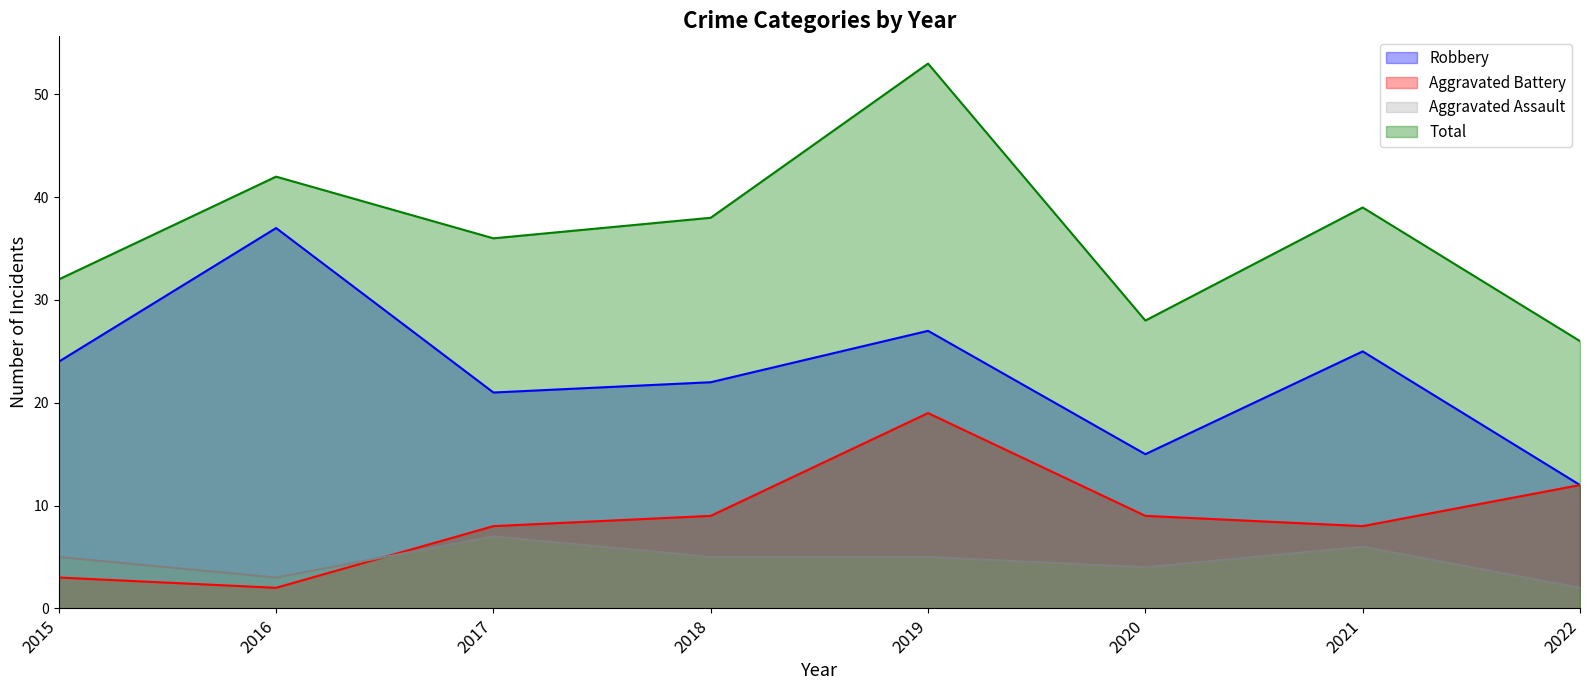

What is the difference between the second highest and second lowest values in the Total series?

14